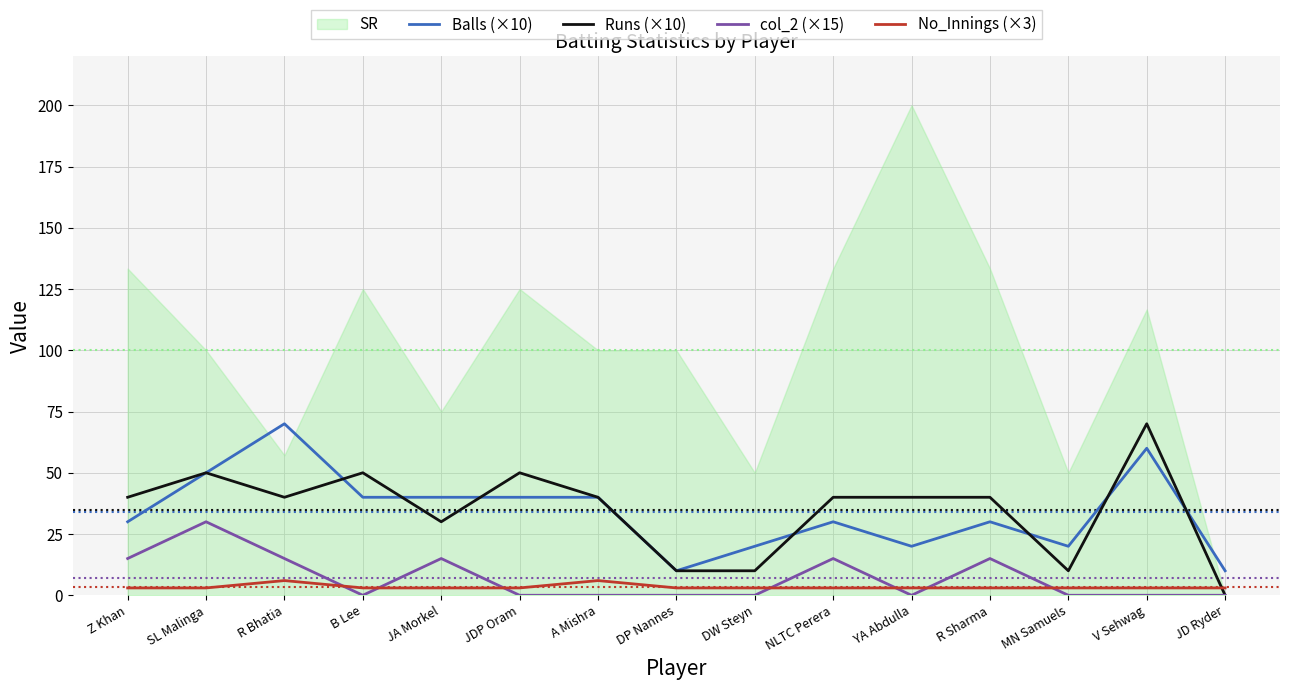

The value of Balls (×10) at JA Morkel is 40. True or false?

True